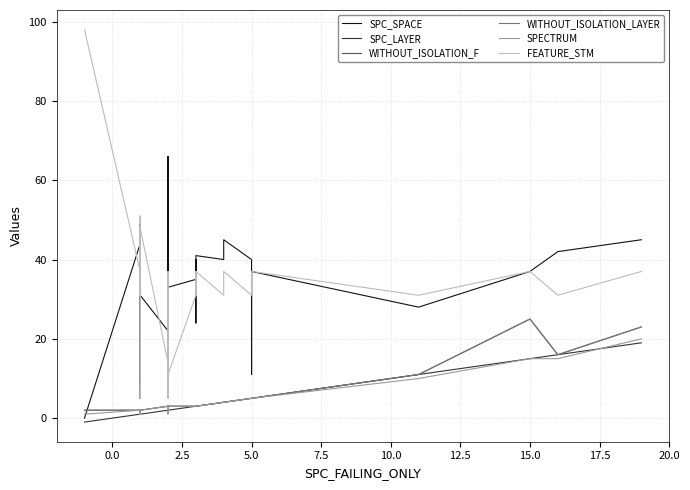

What are all the series names shown in the legend?

SPC_SPACE, SPC_LAYER, WITHOUT_ISOLATION_F, WITHOUT_ISOLATION_LAYER, SPECTRUM, FEATURE_STM